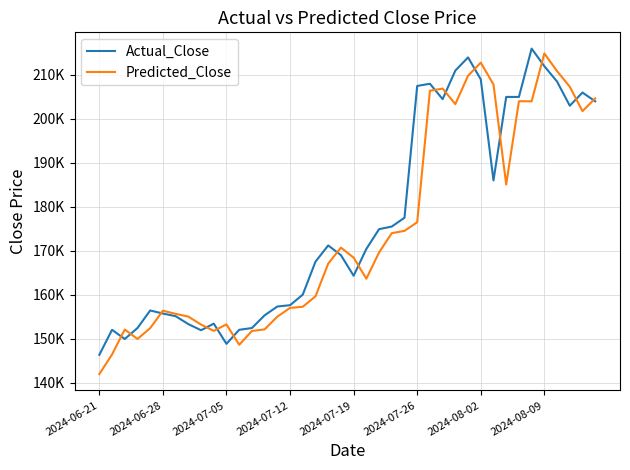

What is the average value of the Predicted_Close series?

174831.1